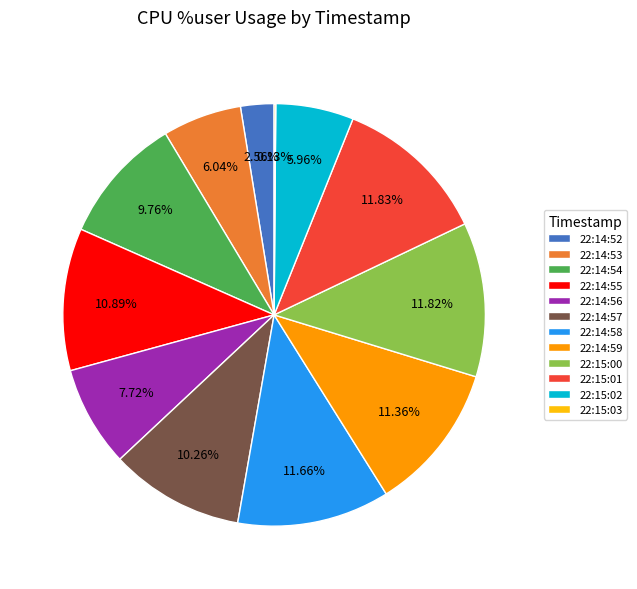

What is the ratio of the value at 22:14:58 to the value at 22:14:57?

1.1